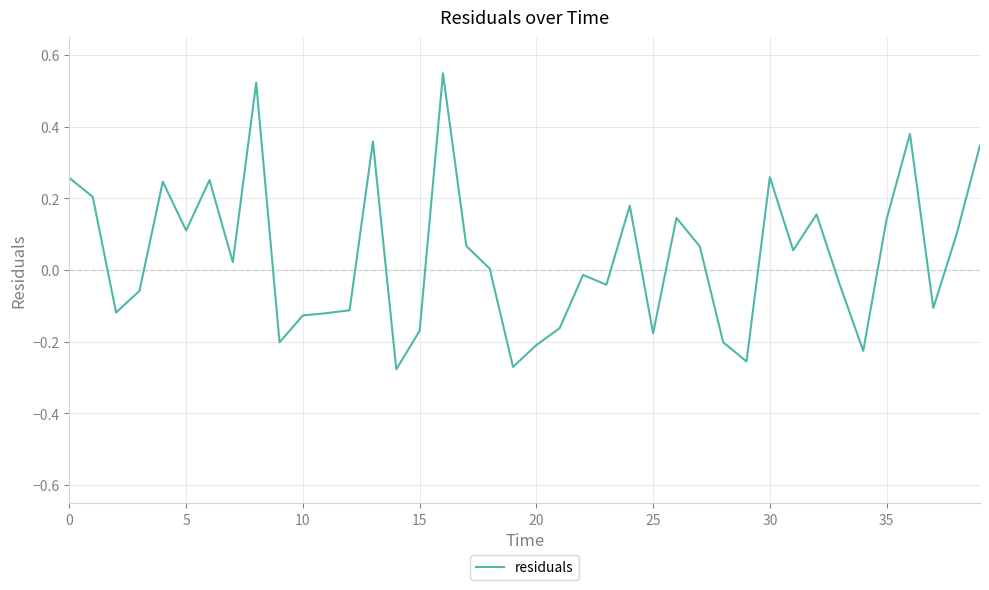

What is the difference between the maximum and minimum values?

0.8